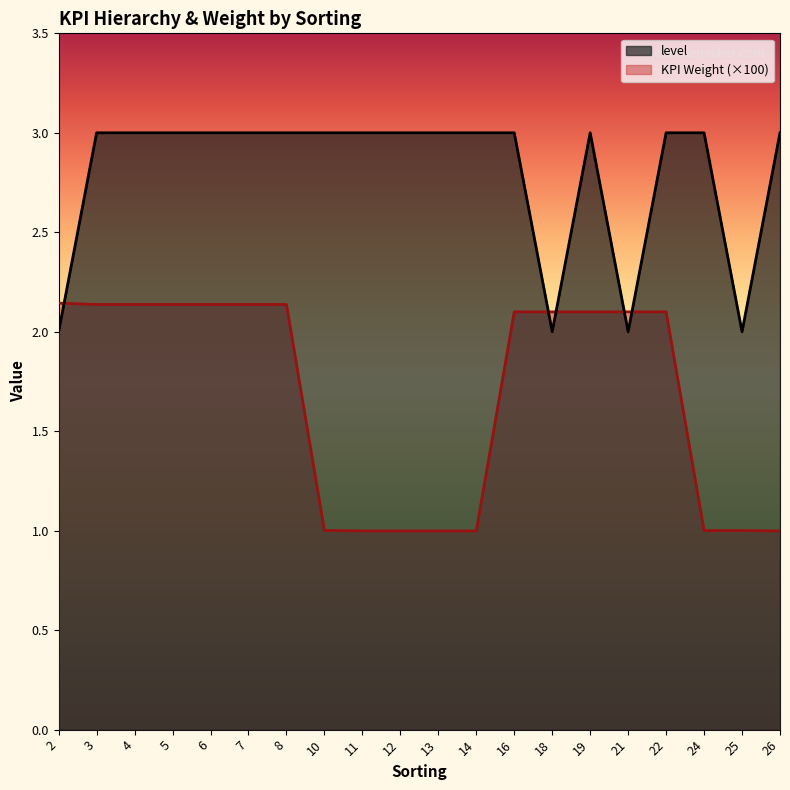

What is the difference between the second highest and second lowest values in the KPI Weight series?

1.1